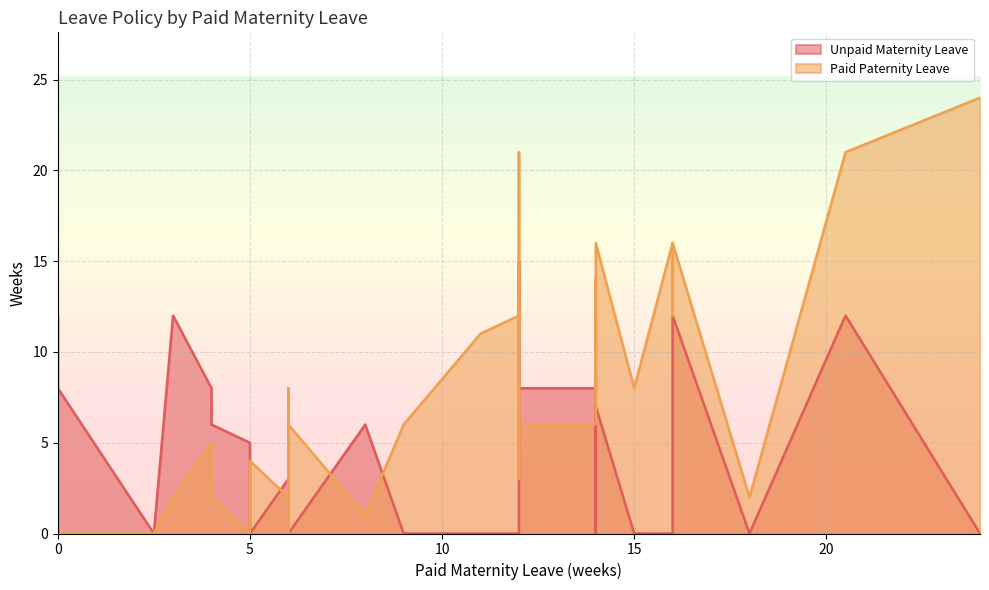

True or false: Unpaid Maternity Leave has a value of 0 at 6.

True